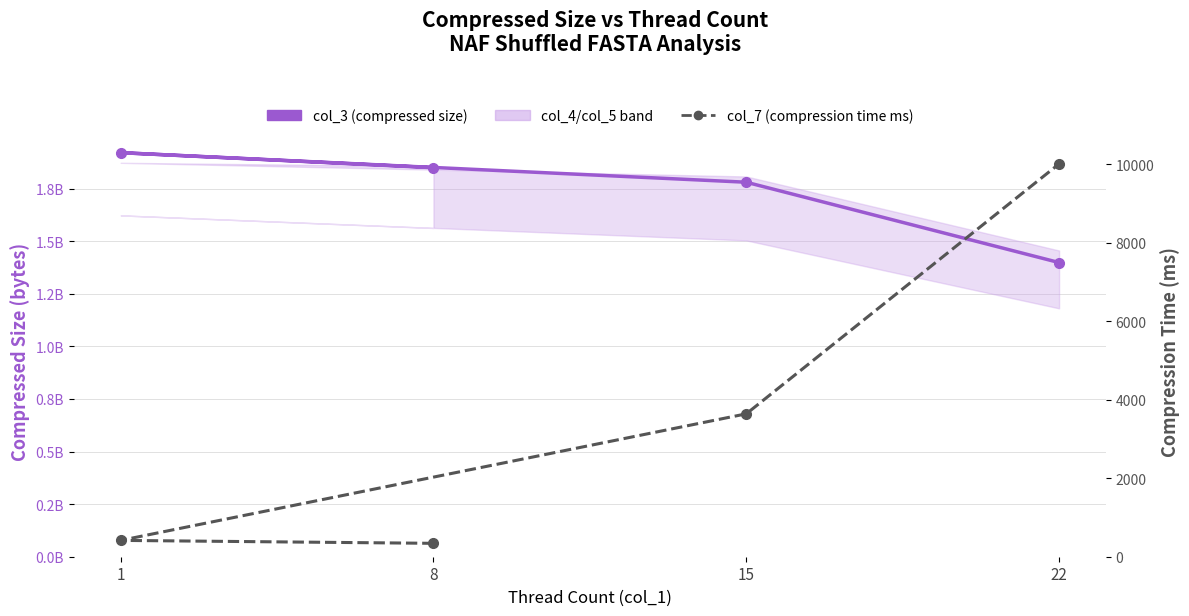

What is the smallest value displayed?

341.5